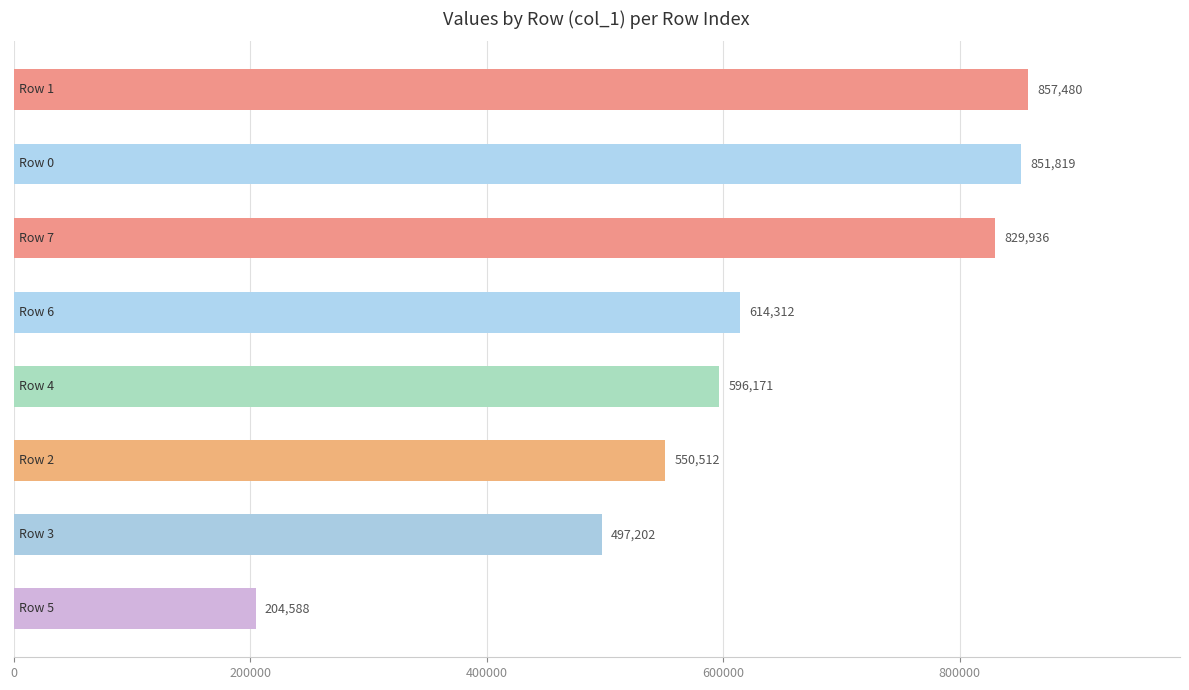

How many series are shown in this chart?

1